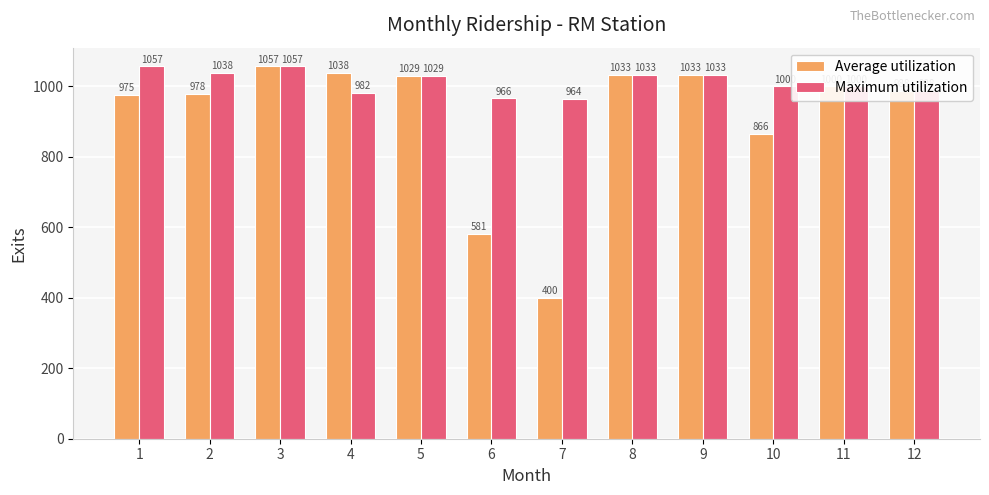

What is the sum of all Average utilization values?

10978